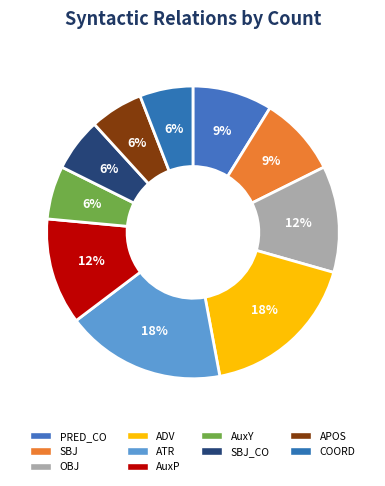

Count the number of slices in the pie.

10